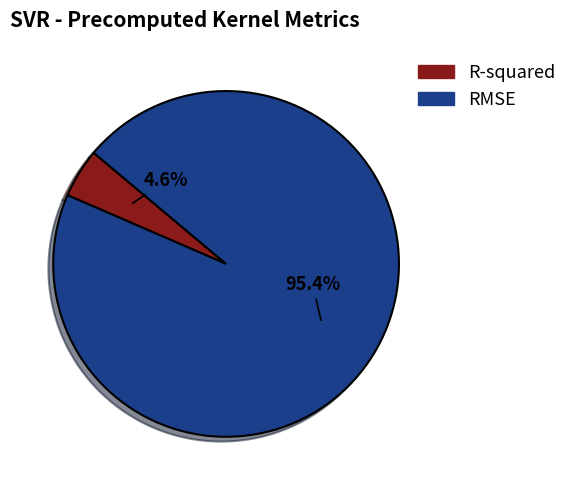

To the nearest percent, what is the difference between the largest and smallest slice percentages?

91%